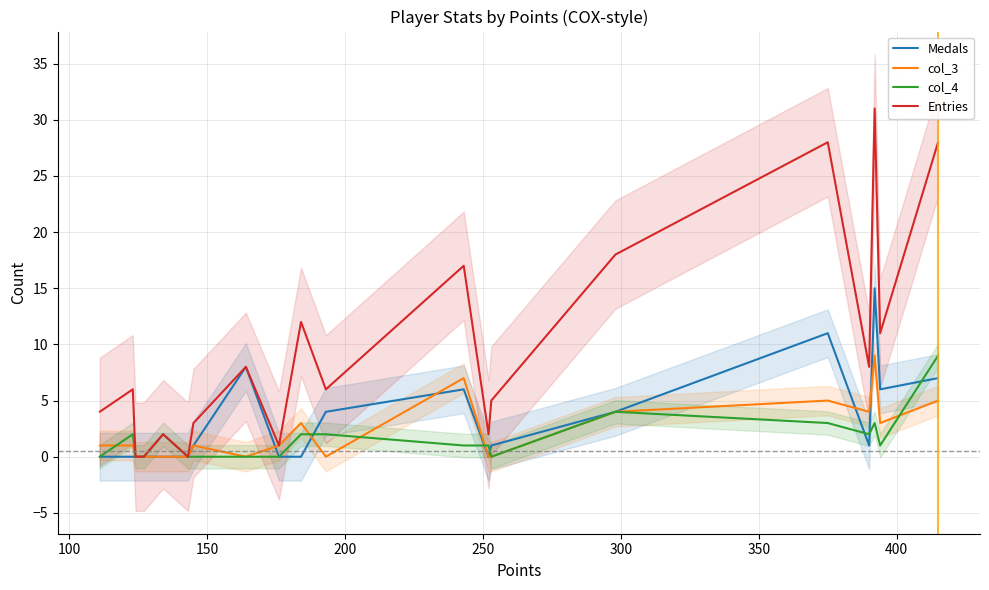

What is the average value of the col_4 series?

2